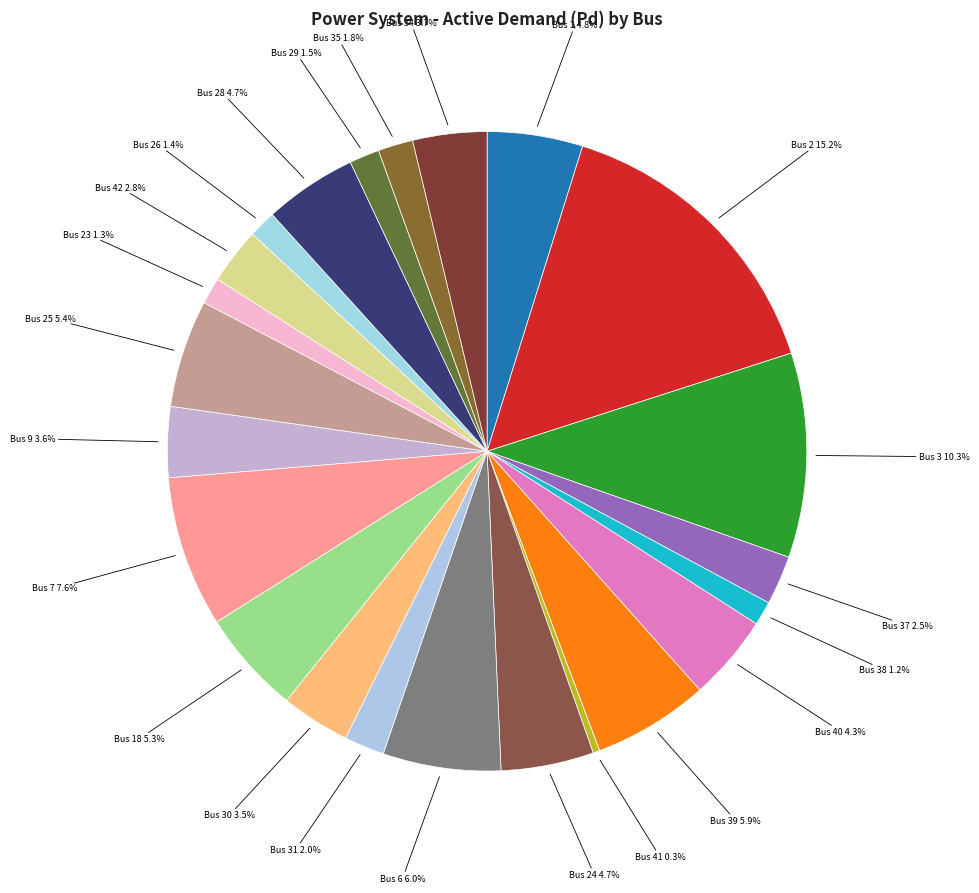

How many segments does this pie chart have?

23